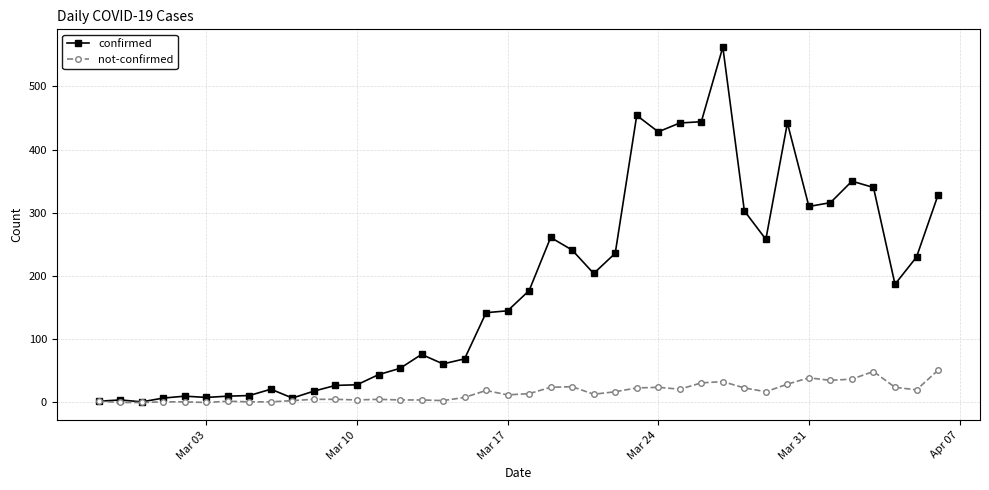

What is the maximum value for not-confirmed?

51